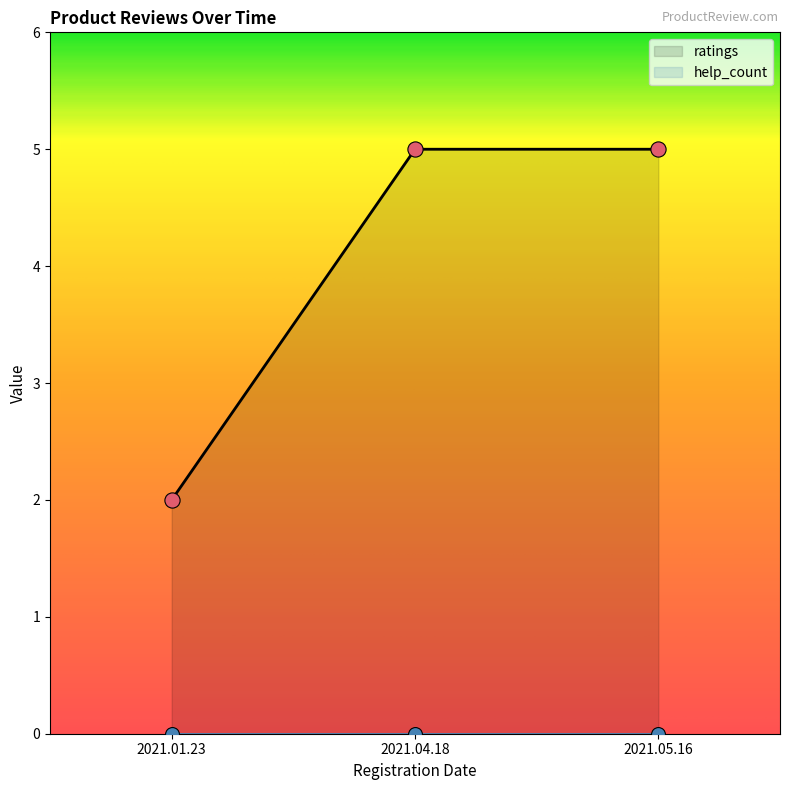

Approximately how many times larger is the value at 2021.04.18 compared to 2021.01.23?

2.5